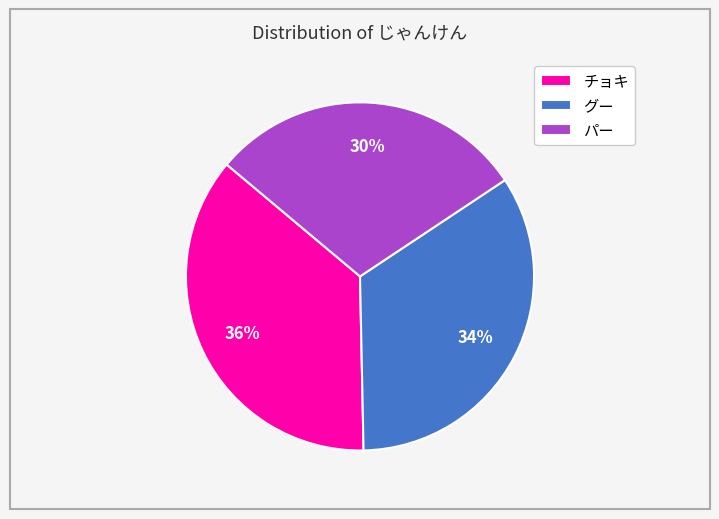

True or false: グー accounts for 34% of the total.

True